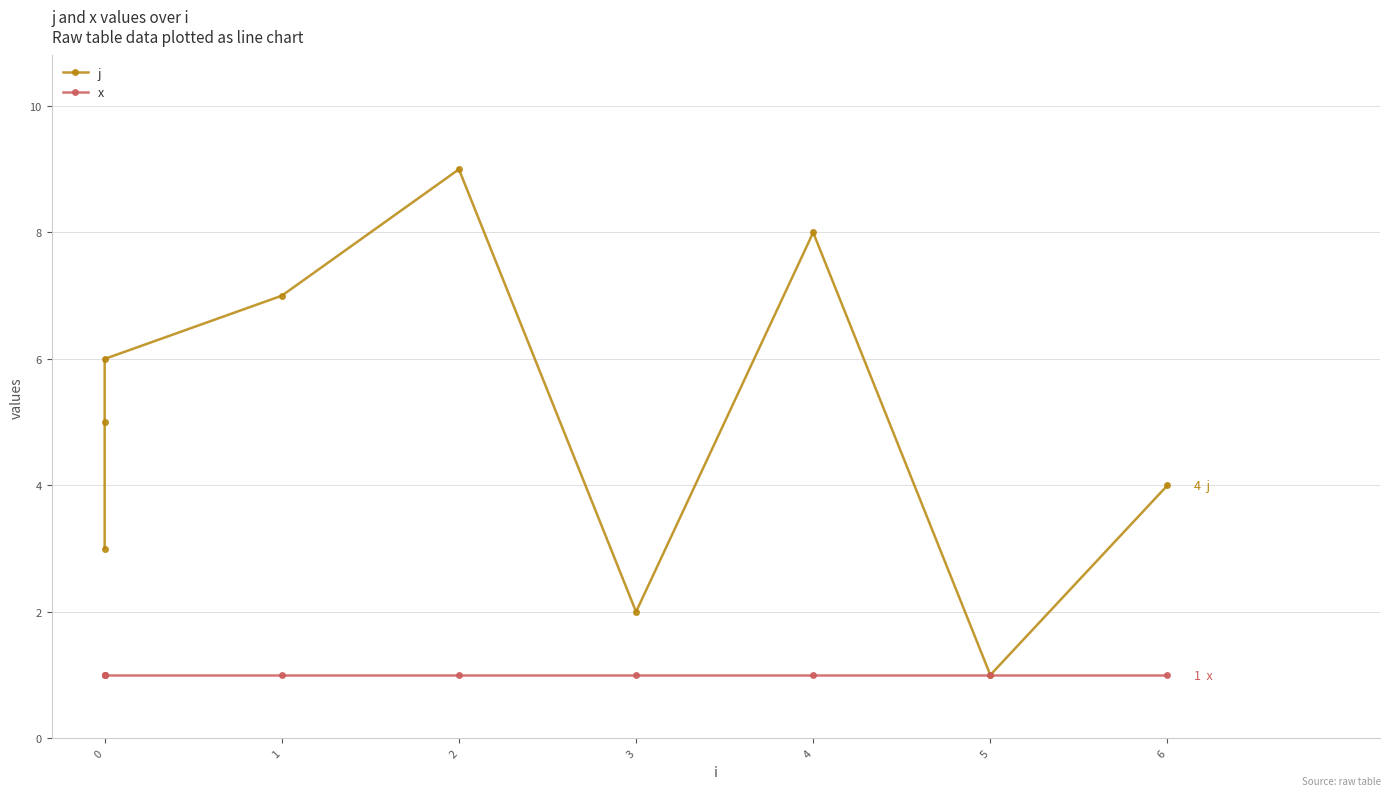

True or false: x and j intersect in this chart.

False